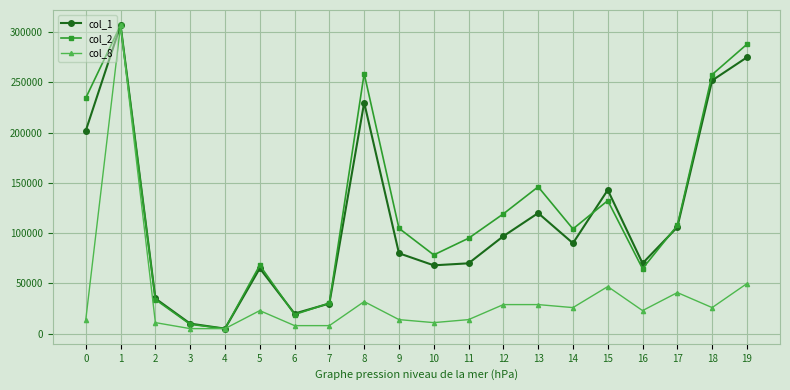

How many distinct data groups are displayed?

3